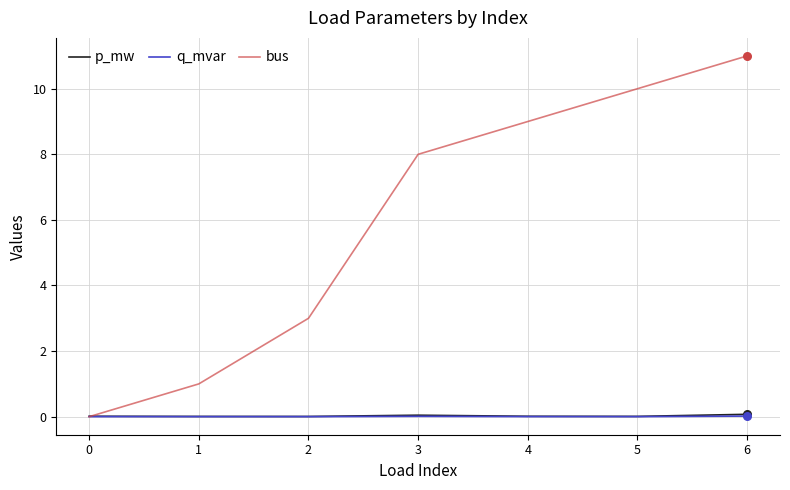

At which category is the sum across all series the highest?

6